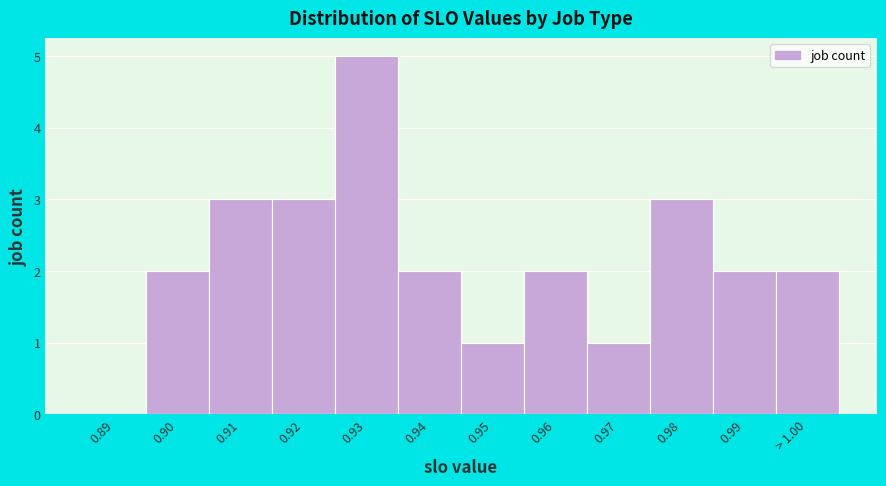

Reading right to left, list all the values displayed in this chart.

> 1.00=2	0.99=2	0.98=3	0.97=1	0.96=2	0.95=1	0.94=2	0.93=5	0.92=3	0.91=3	0.90=2	0.89=0